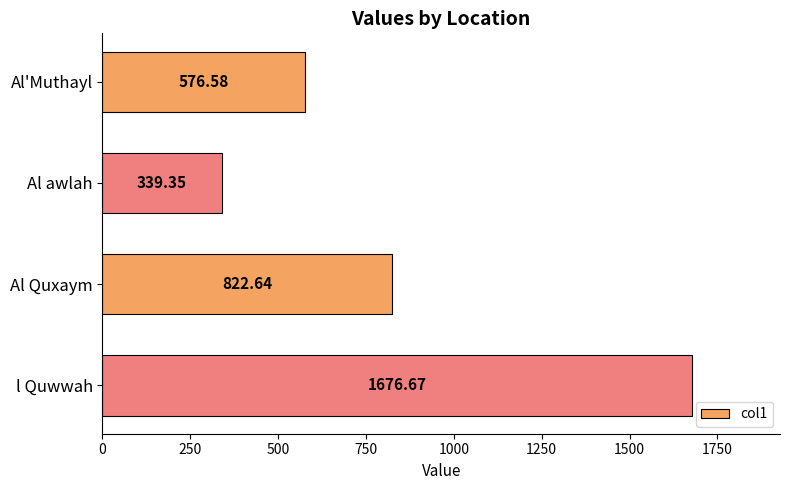

Which label corresponds to the largest value in the chart?

l Quwwah